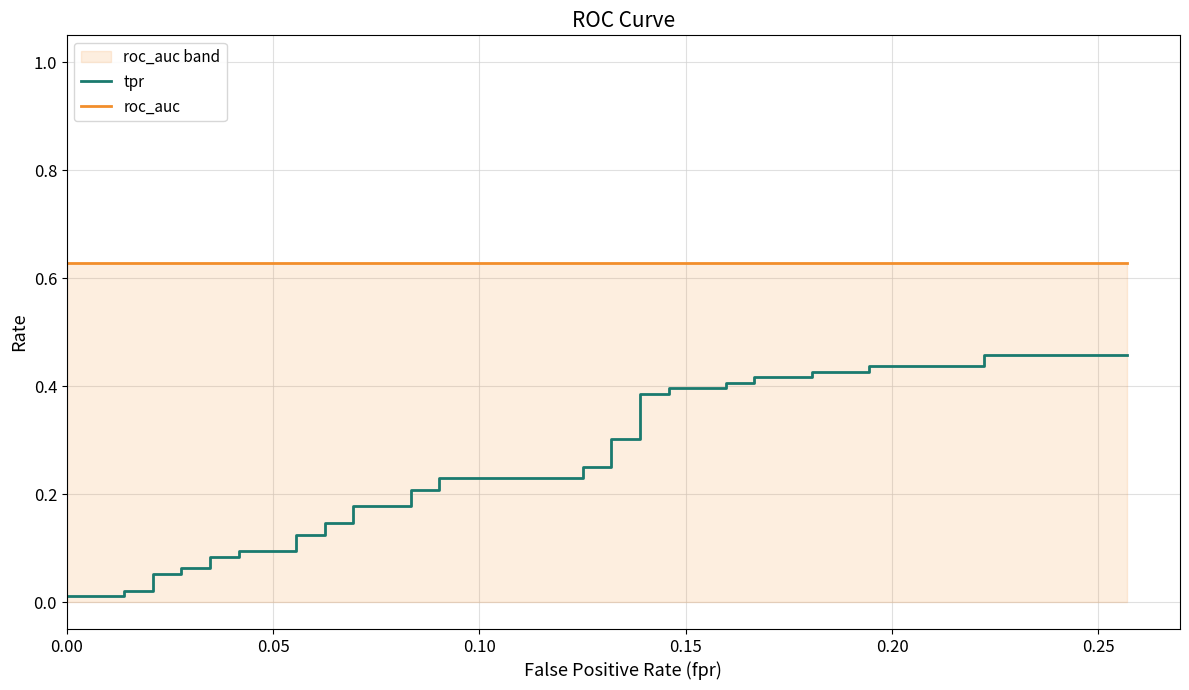

True or false: roc_auc and tpr cross at least once.

False